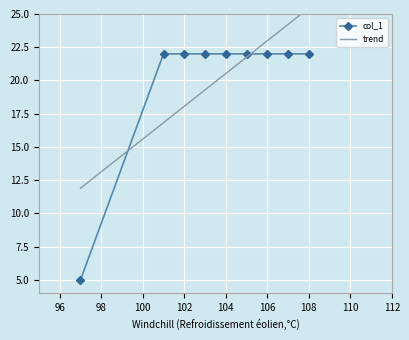

What is the highest value of the col_1 series?

22